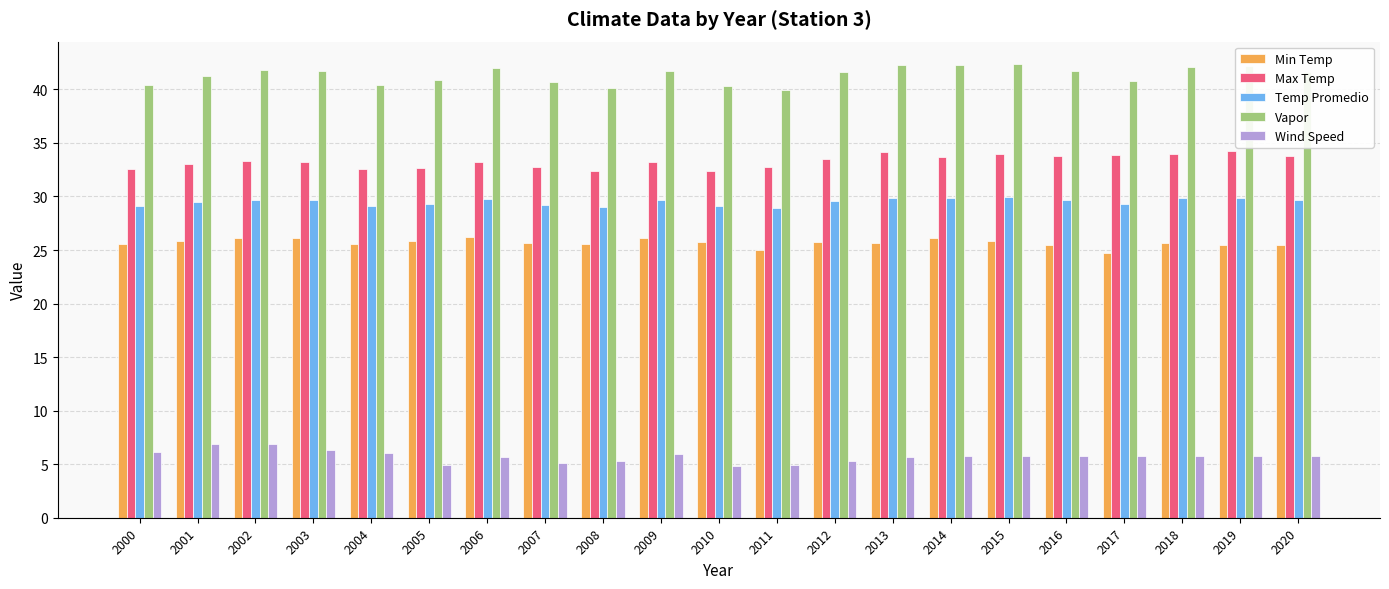

What is the value of the Min Temp bar at the 9th from the left?

25.5